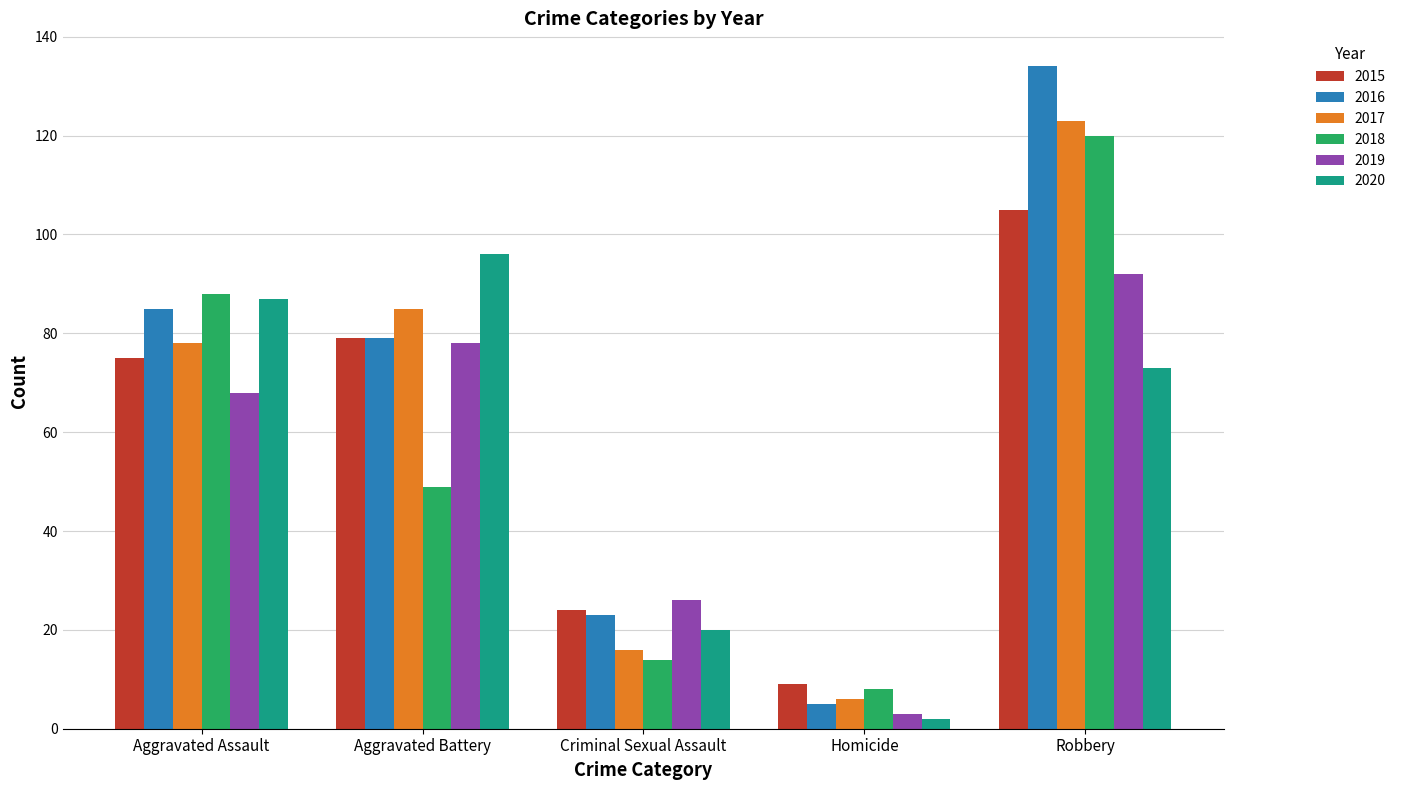

Which series has the largest total across all categories?

2016